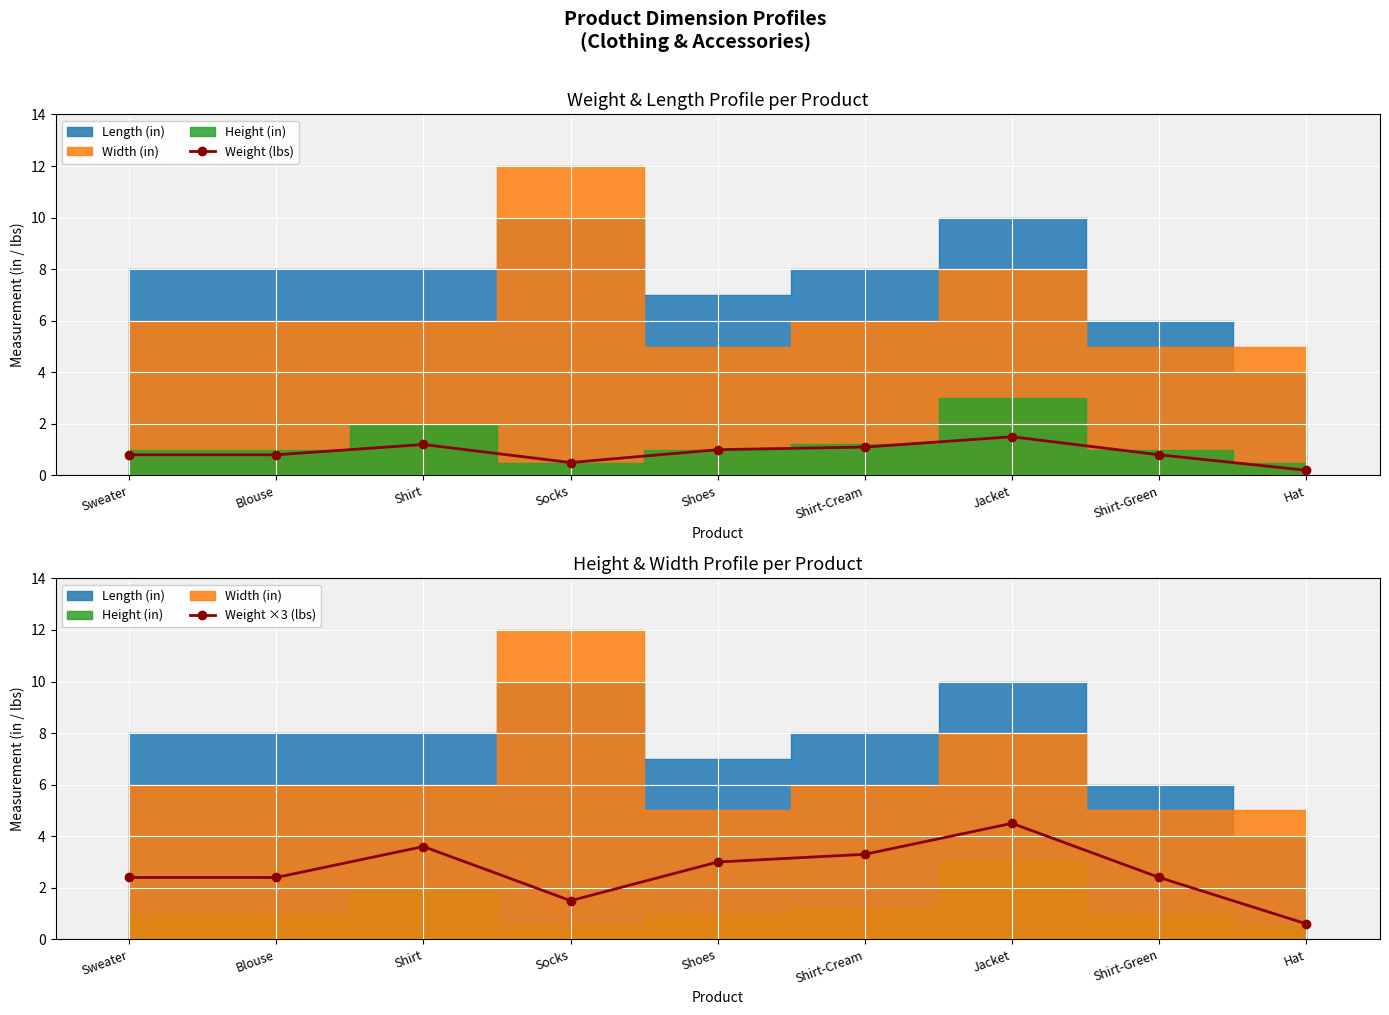

Where is the first local maximum for Weight (lbs)?

Shirt